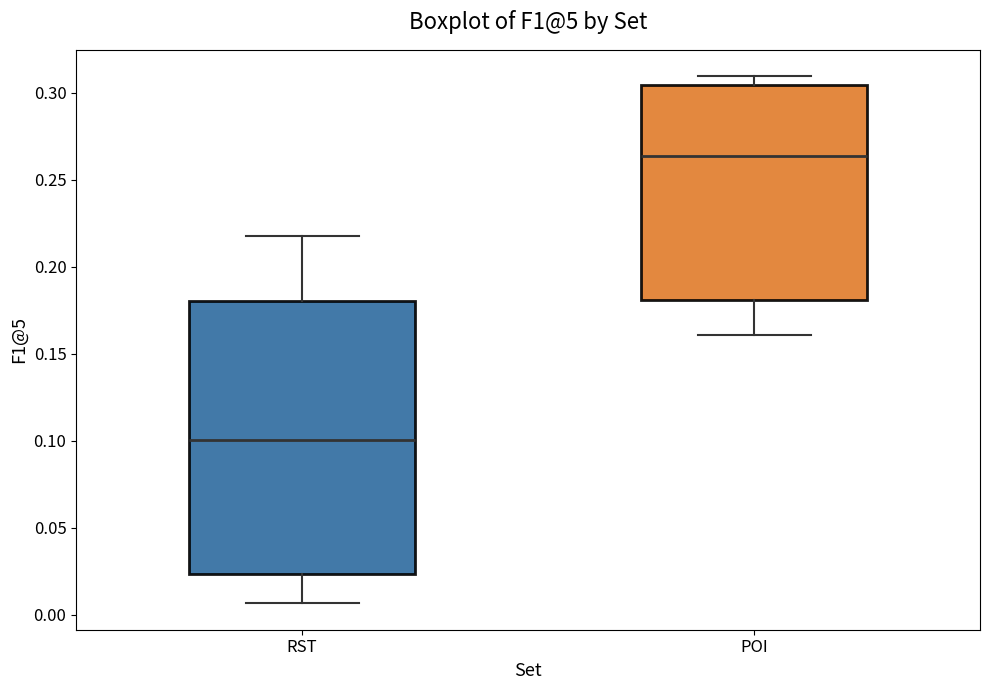

Reading left to right, transcribe this box plot: for each box, give where its median line is, the range the box spans, and where its two whiskers end, as read against the y-axis. The values are not printed on the chart, so give them approximately, as read against the axis.

RST: median 0.100, box 0.025 to 0.180, whiskers 0.005 to 0.220
POI: median 0.265, box 0.180 to 0.305, whiskers 0.160 to 0.310